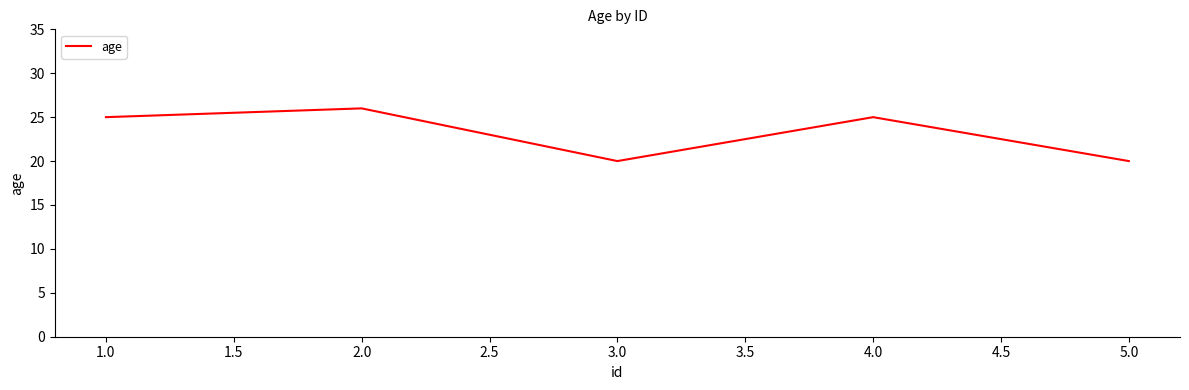

How many values are below 25?

2